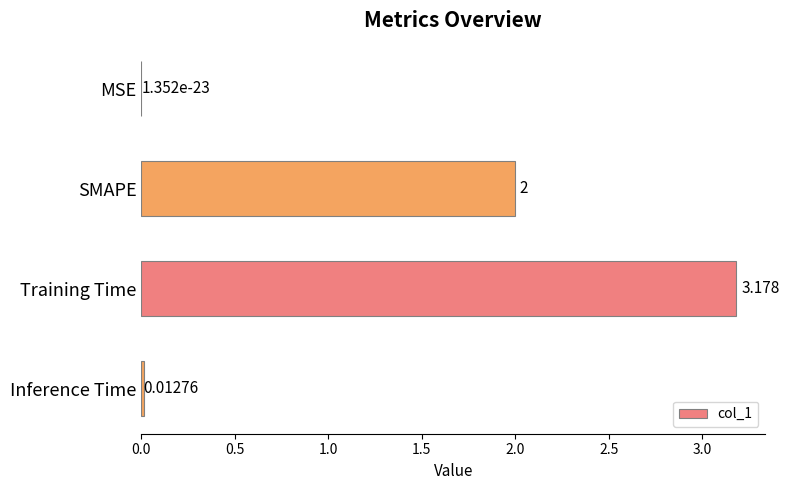

Between Inference Time and SMAPE, which is larger?

SMAPE